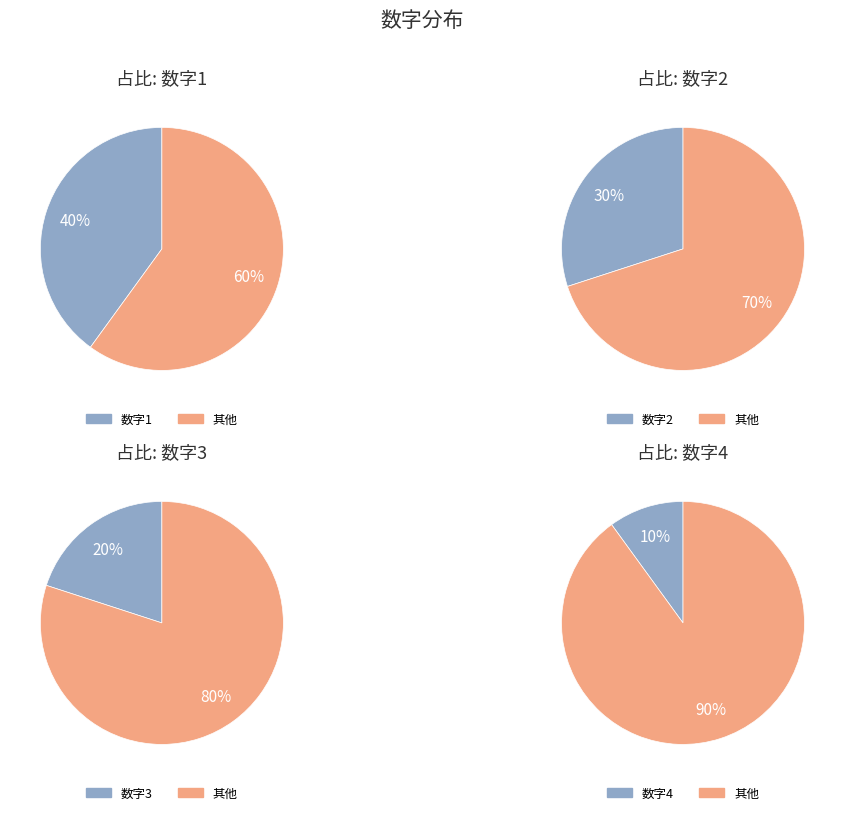

What portion of the pie excludes 数字4?

90.0%